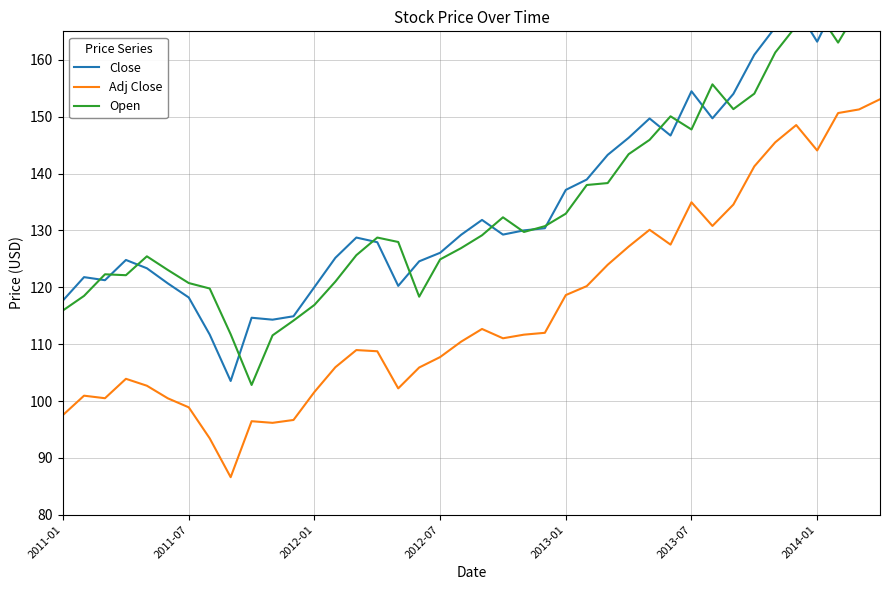

Rank the series by their maximum value, from highest to lowest.

Close, Open, Adj Close